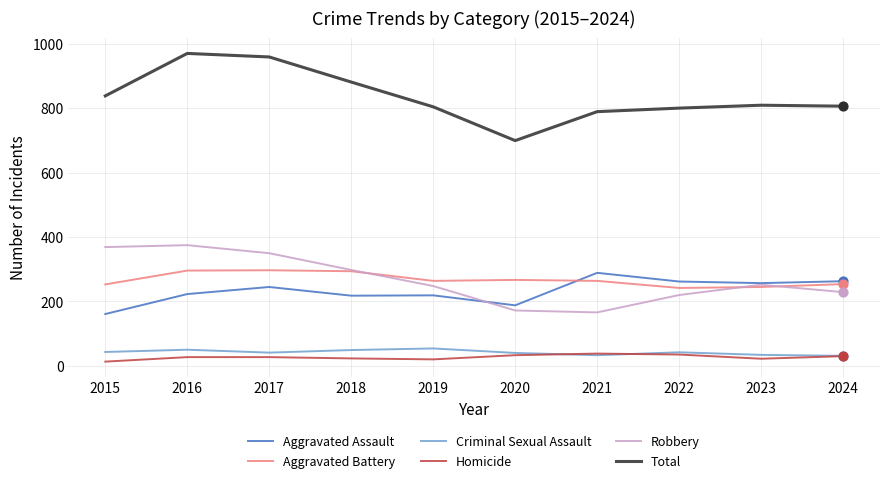

What are all the series names shown in the legend?

Aggravated Assault, Aggravated Battery, Criminal Sexual Assault, Homicide, Robbery, Total